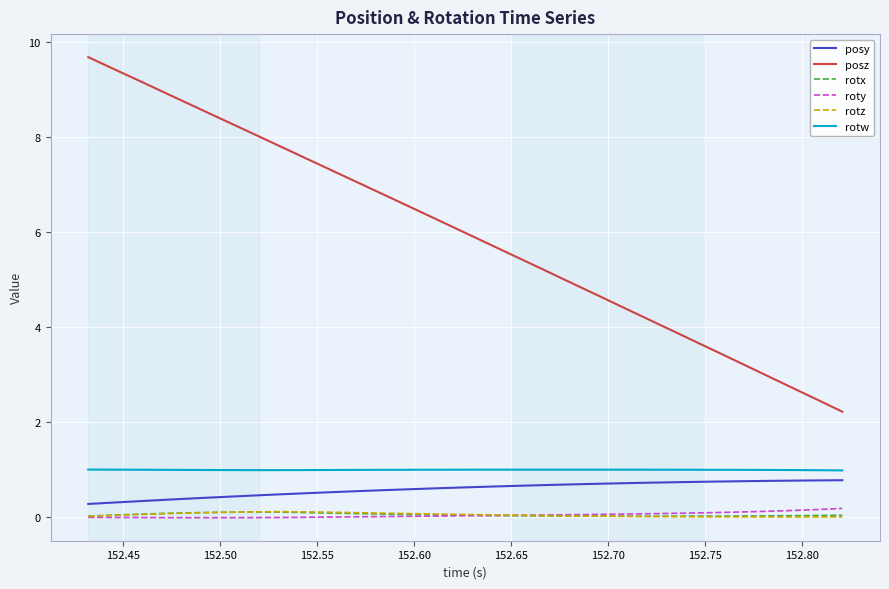

True or false: rotz and posz intersect in this chart.

False